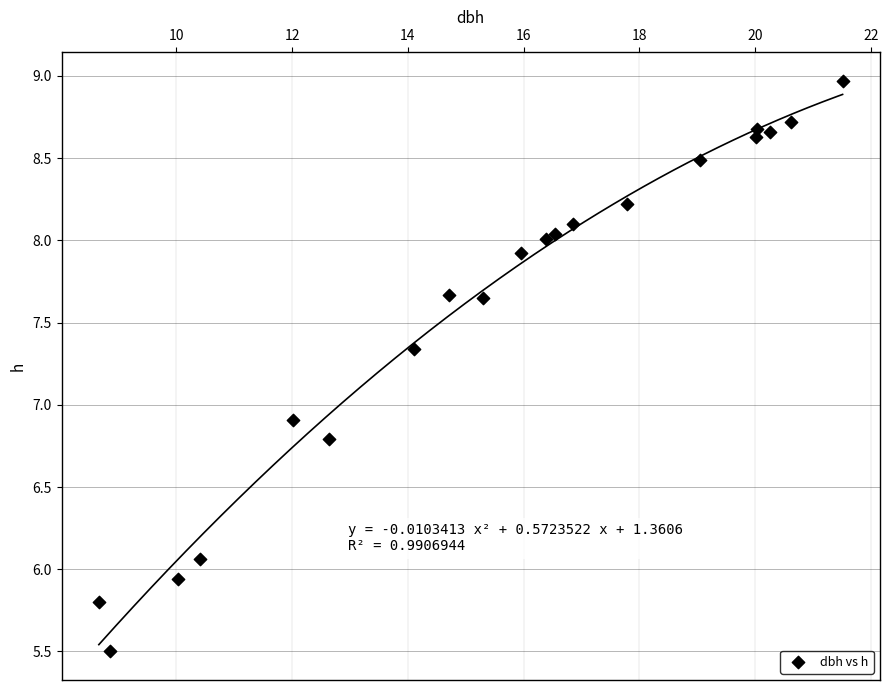

What is the range of X values (max minus min)?

12.9